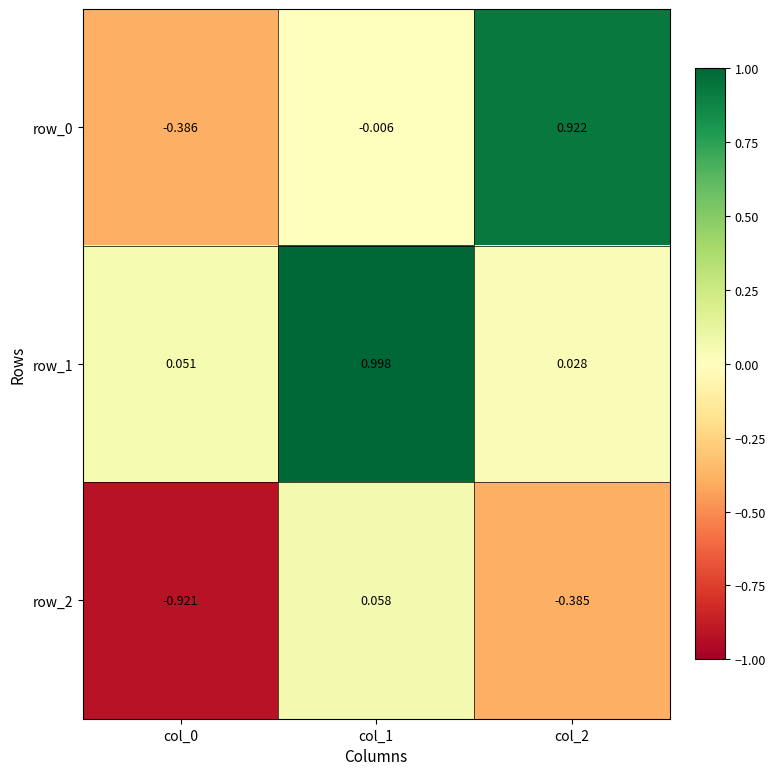

What is the average value of the row_1 series?

0.4